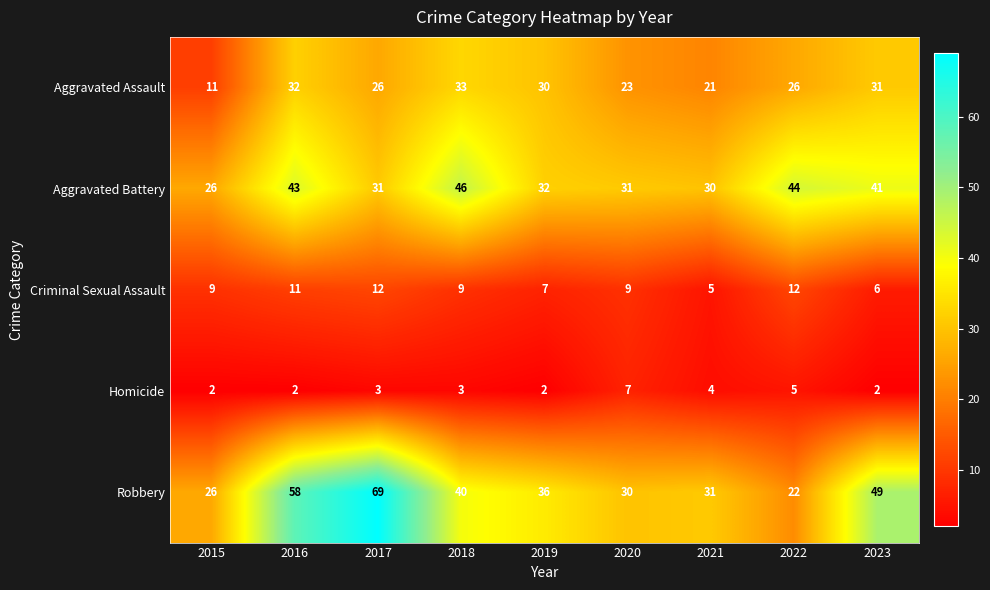

Which series changed the most between 2017 and 2020?

Robbery